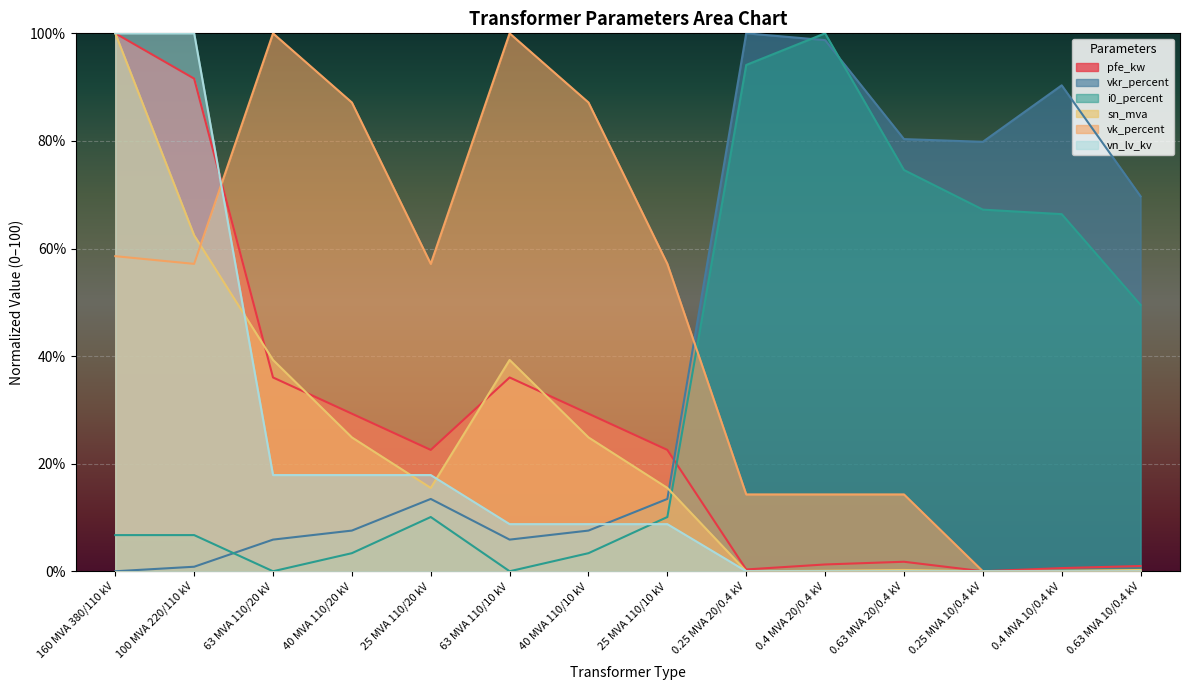

How many interior local peaks does the i0_percent series have?

2